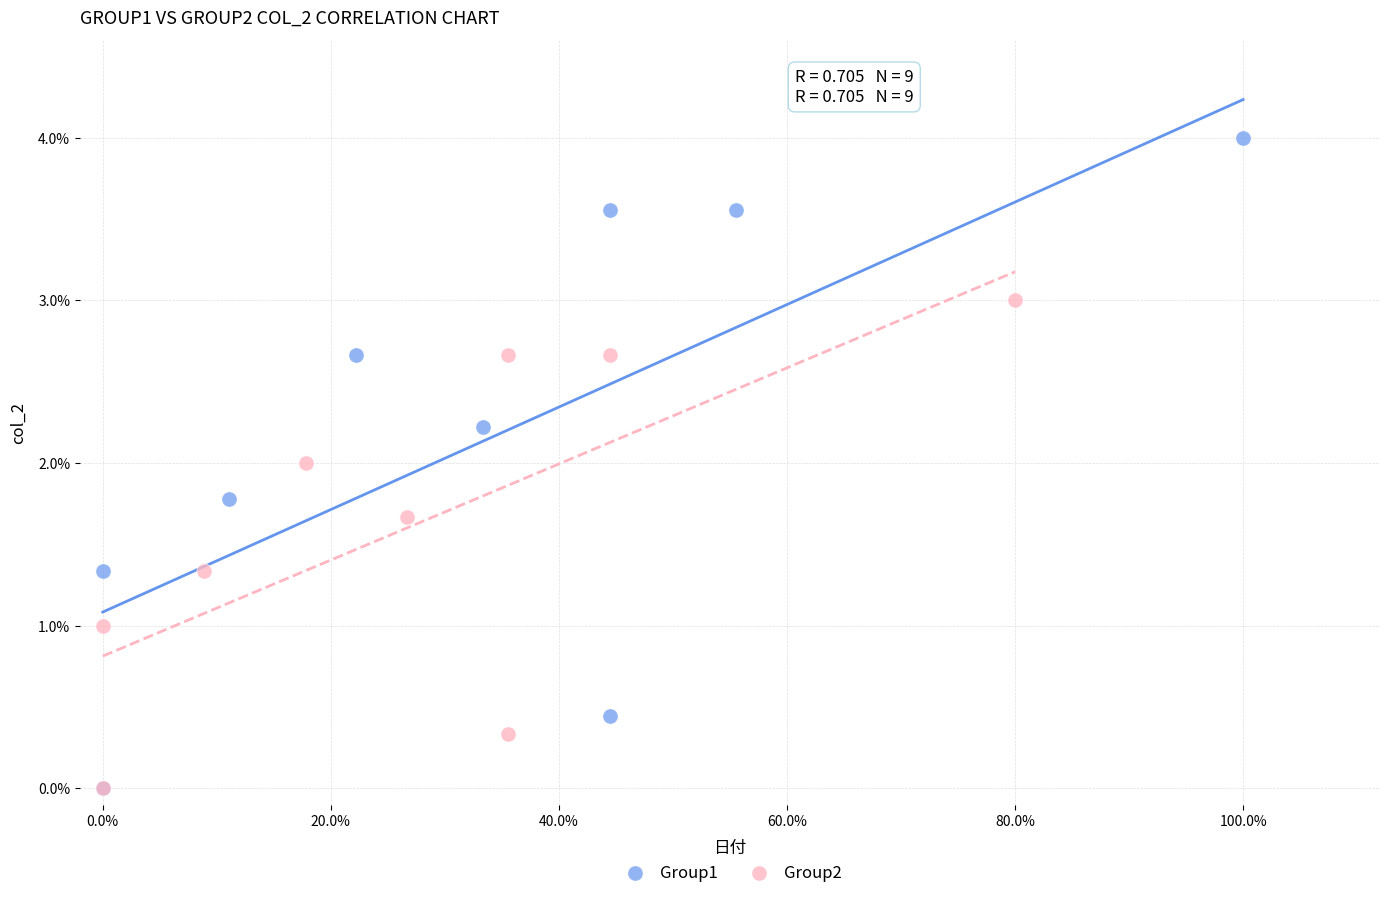

Which series has the largest Y range (max minus min)?

Group1